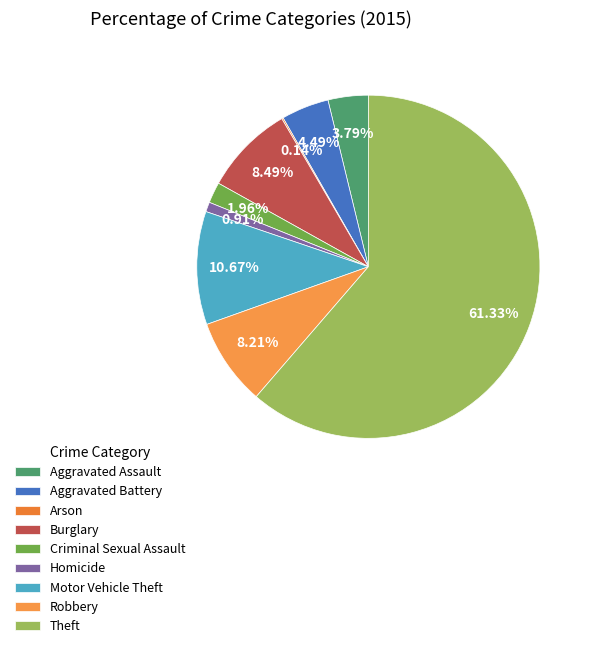

Which slice represents more than half of the pie?

Theft